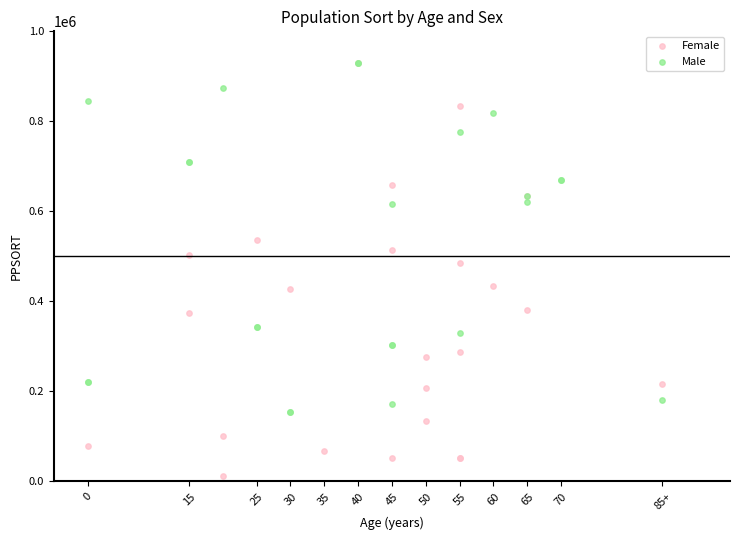

Which series has the largest Y range (max minus min)?

Female